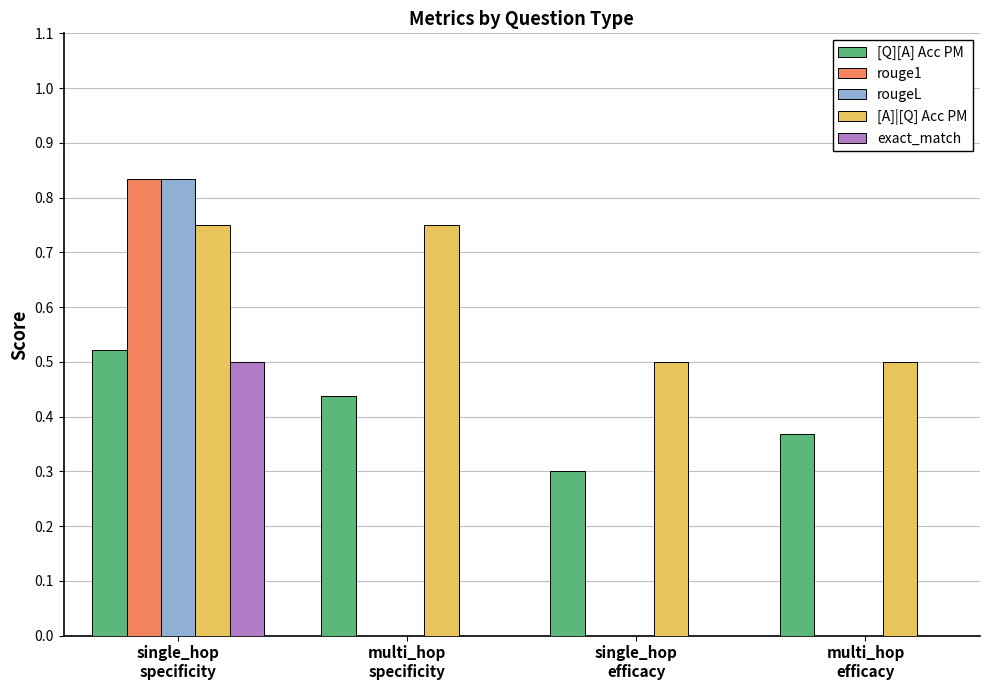

What is the sum of all [Q][A] Acc PM values?

1.6